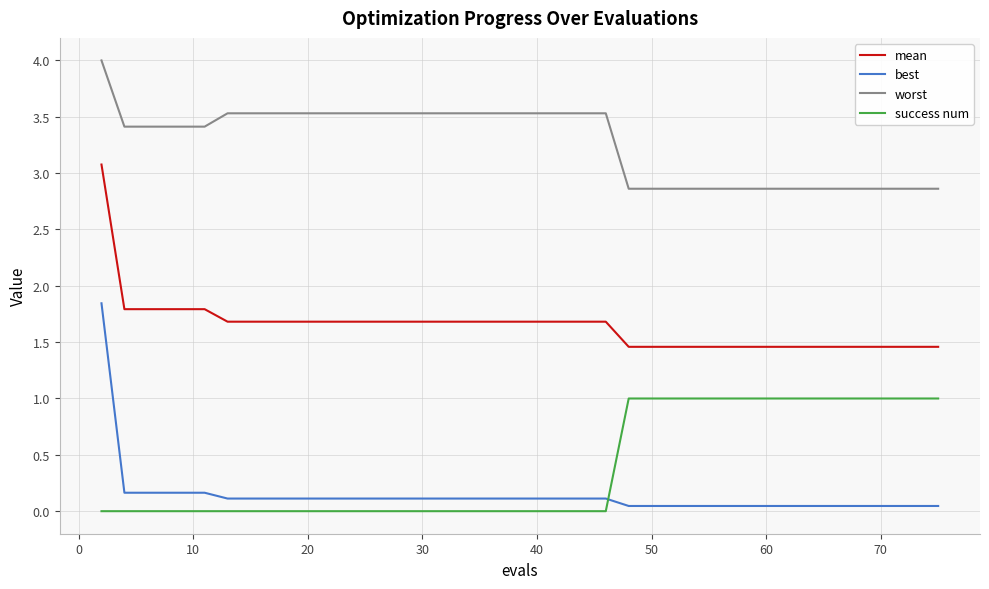

Which series has the largest total across all categories?

worst